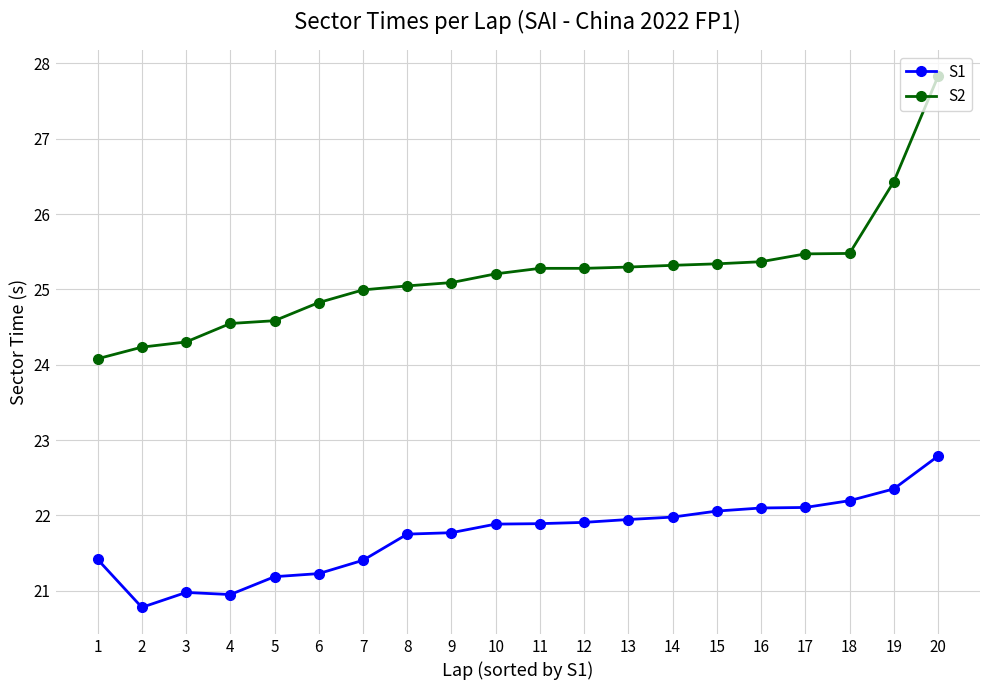

What is the spread (max minus min) of values at 20?

5.0